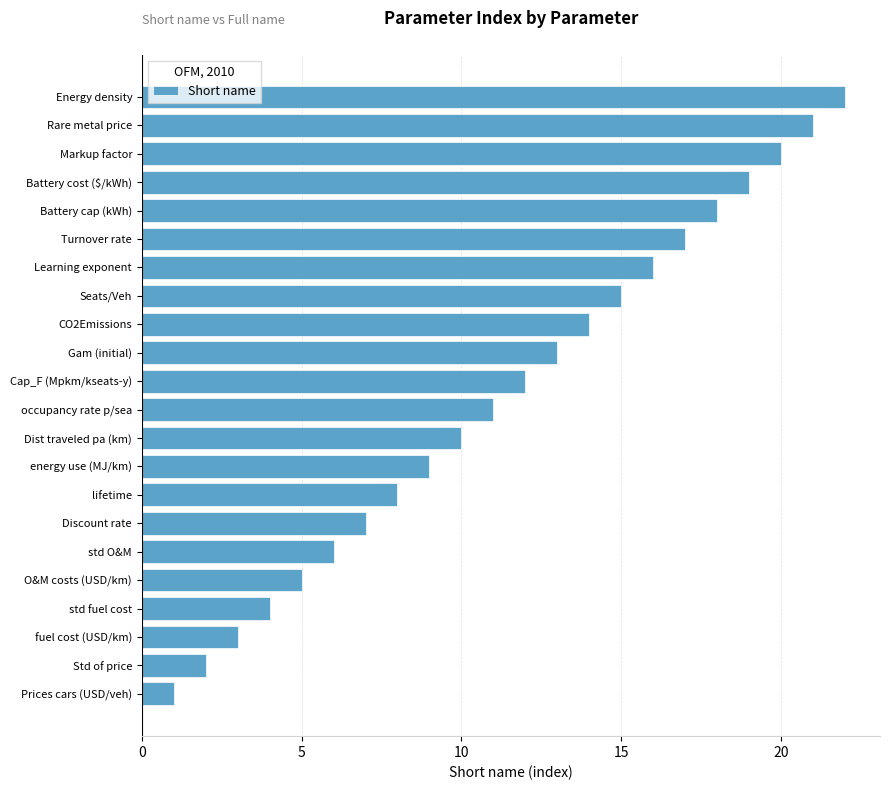

What is the sum of all values?

253